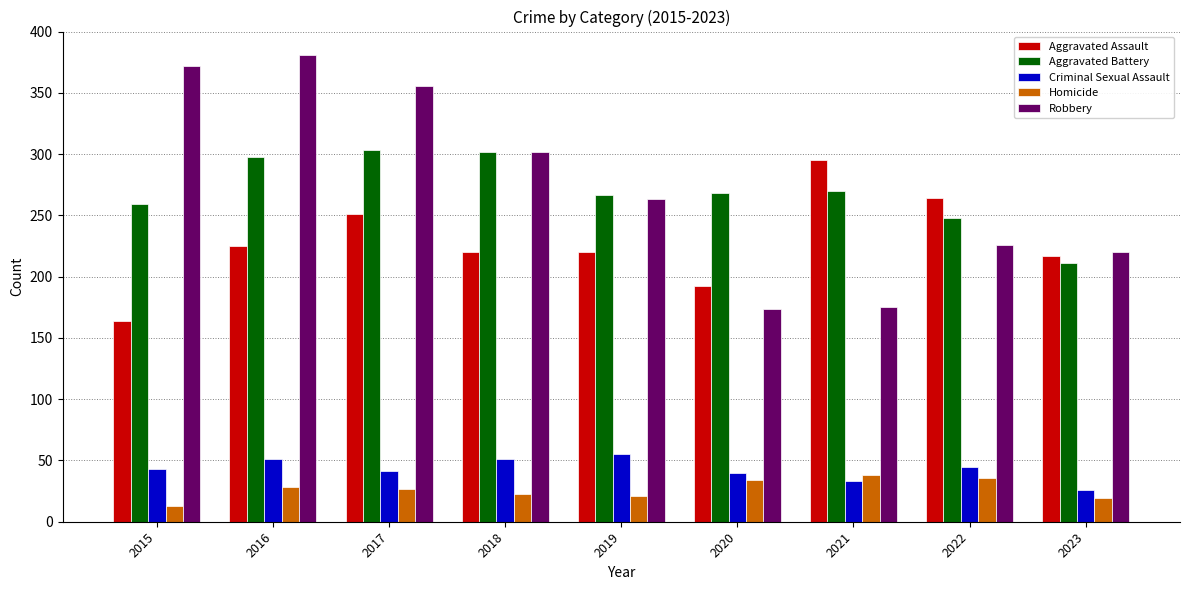

What is the difference between the maximum and minimum values in the Aggravated Battery series?

92